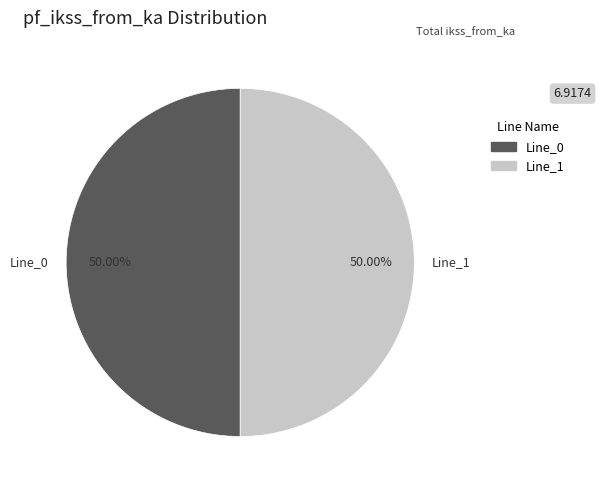

What portion of the pie excludes Line_1?

50.0%